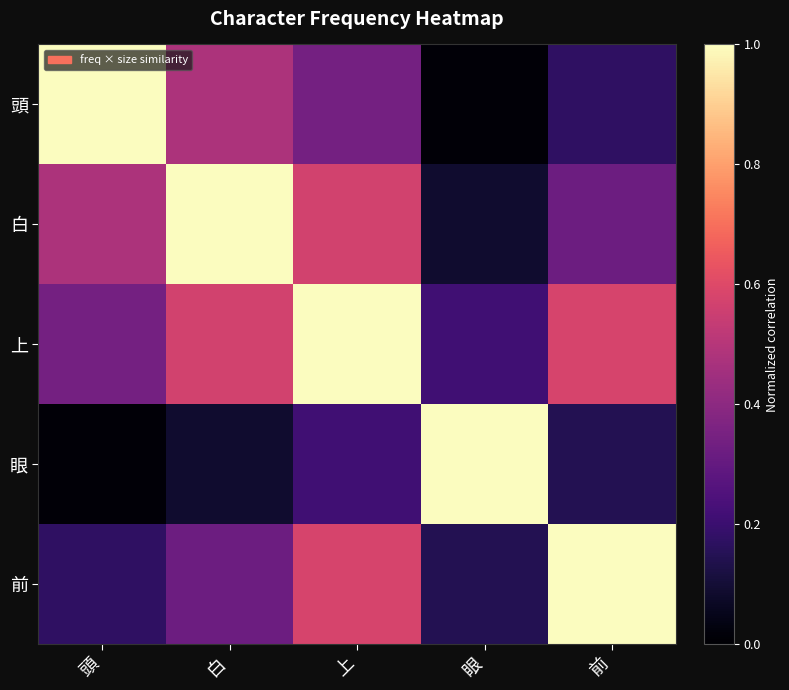

Which series has the widest spread of values?

頭